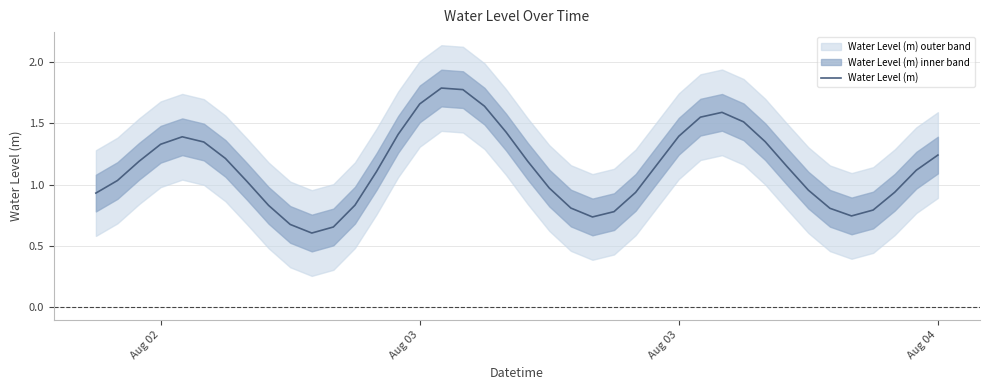

How many points are lower than both their immediate neighbors (excluding endpoints)?

3